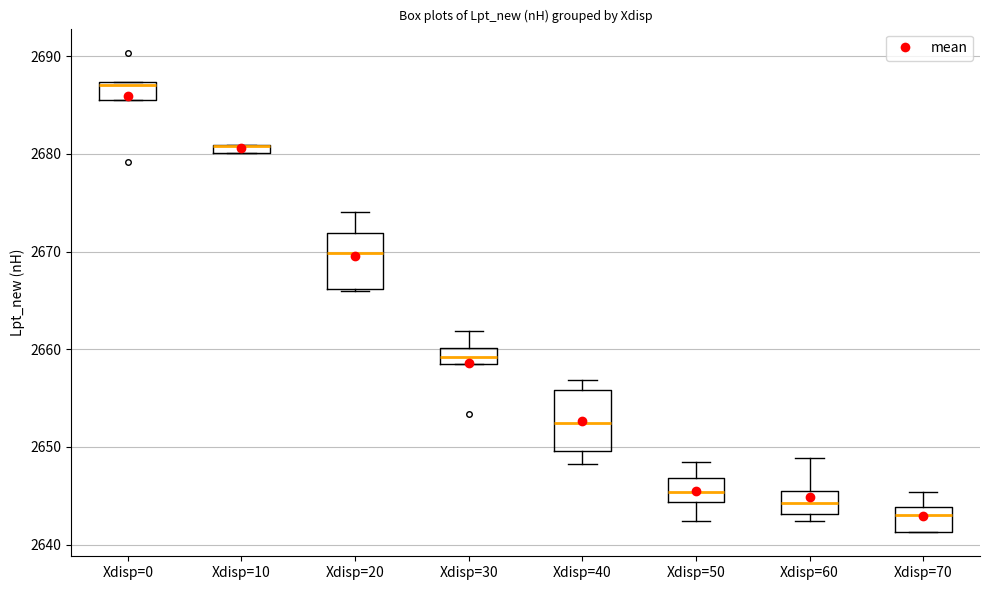

Where is the lower edge of the box for Xdisp=70 on the y-axis? The values are not printed on the chart, so give them approximately, as read against the axis.

2641